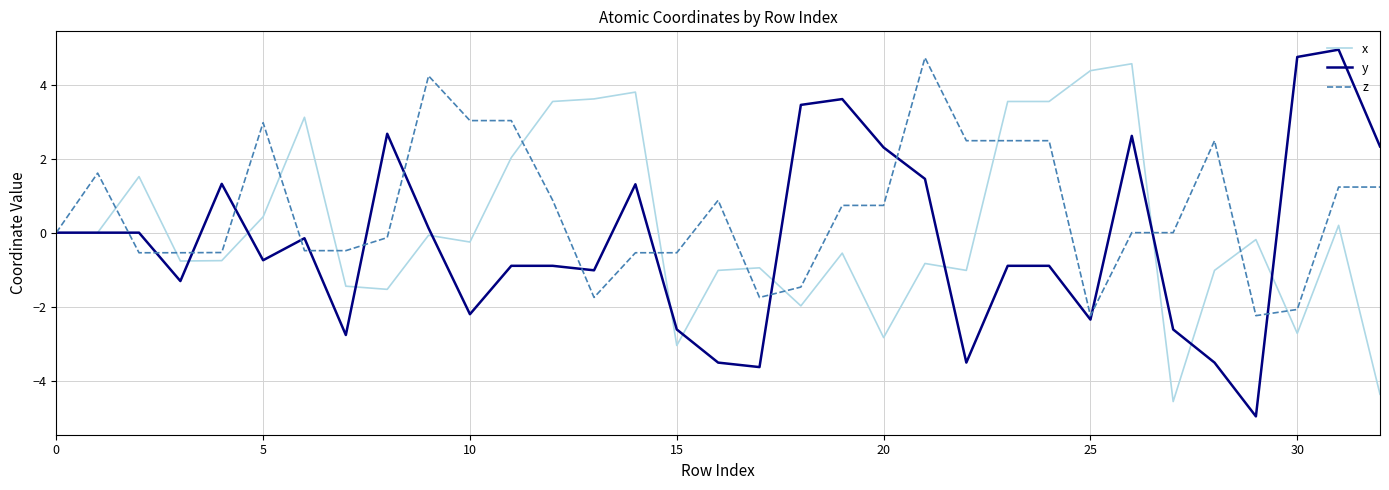

What is the minimum value shown in the chart?

-5.0